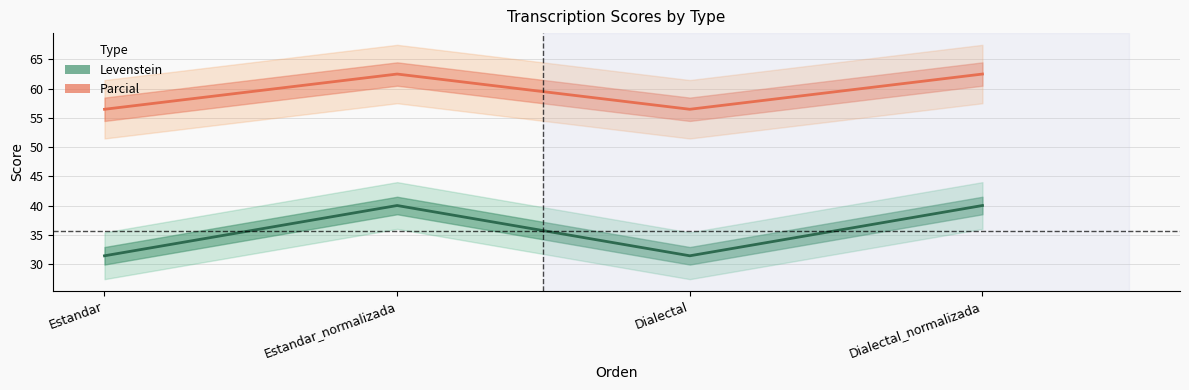

True or false: Levenstein and Parcial cross at least once.

False